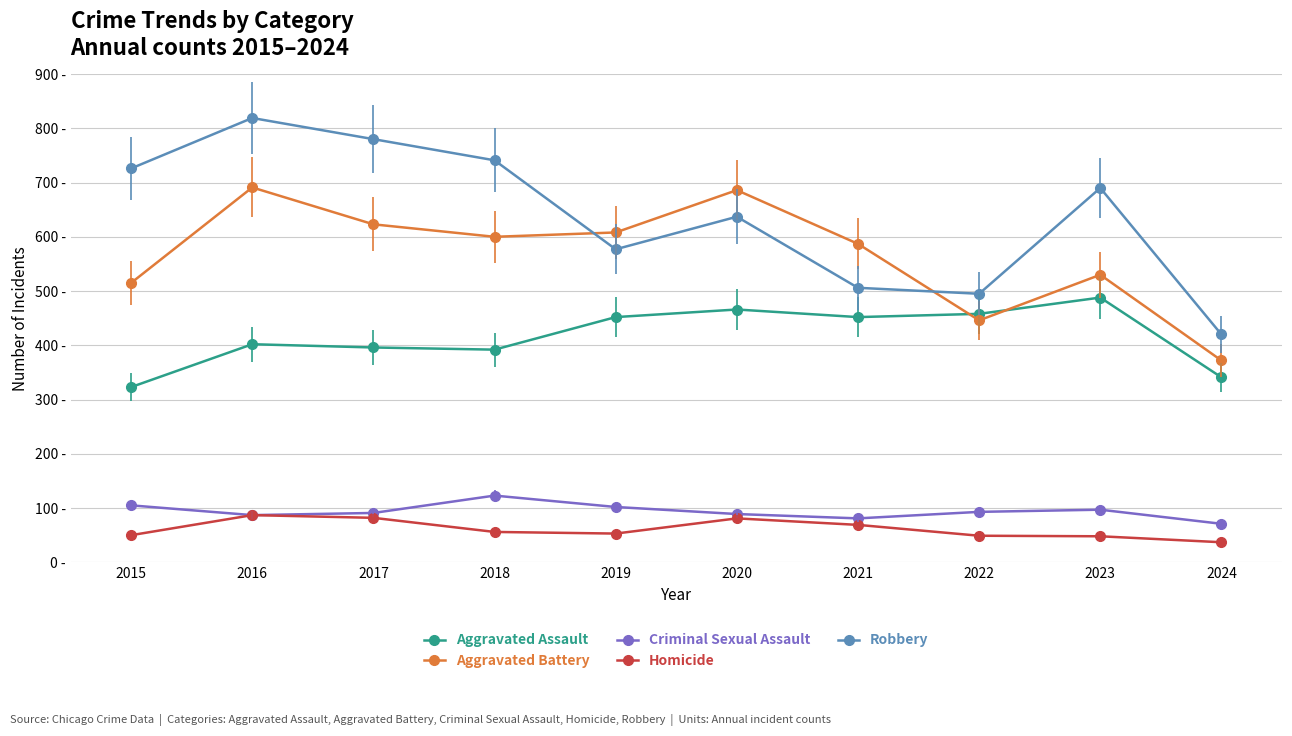

At which category does the chart reach its peak across all series?

2016